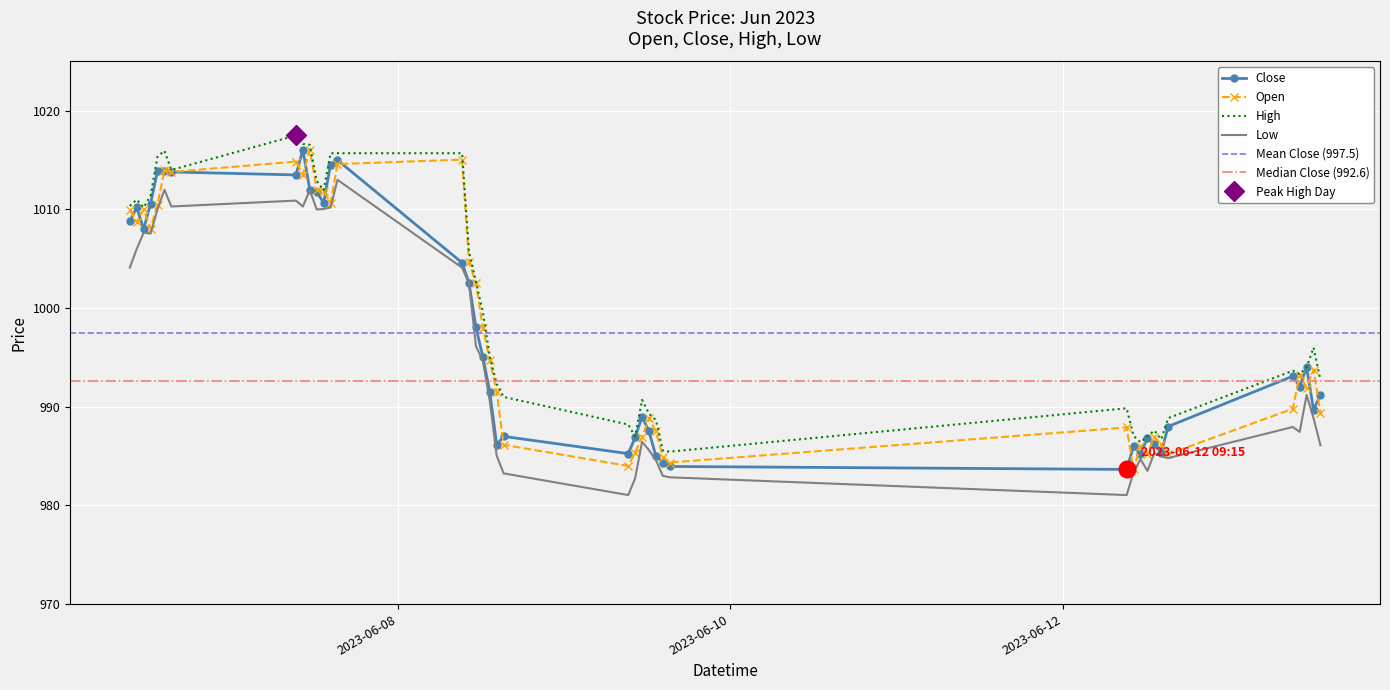

Which label corresponds to the smallest value in the chart?

2023-06-09 09:15